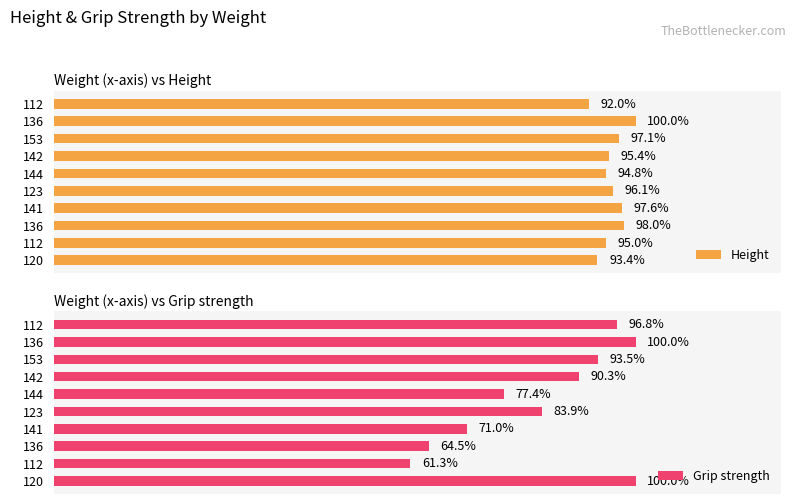

How many groups of bars are there?

10